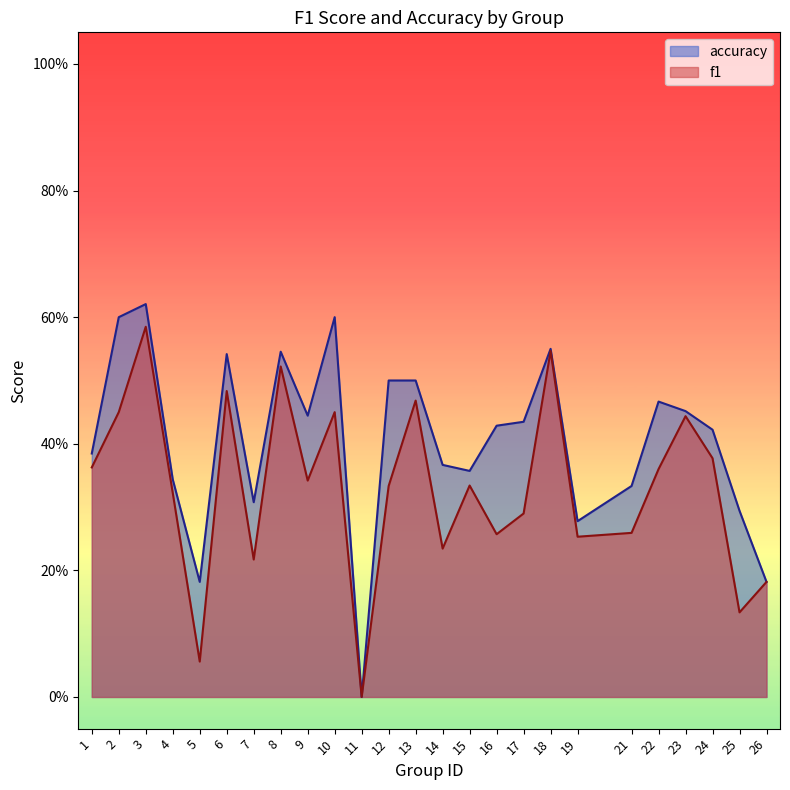

What is the difference between the f1 values at 23 and 1?

0.1